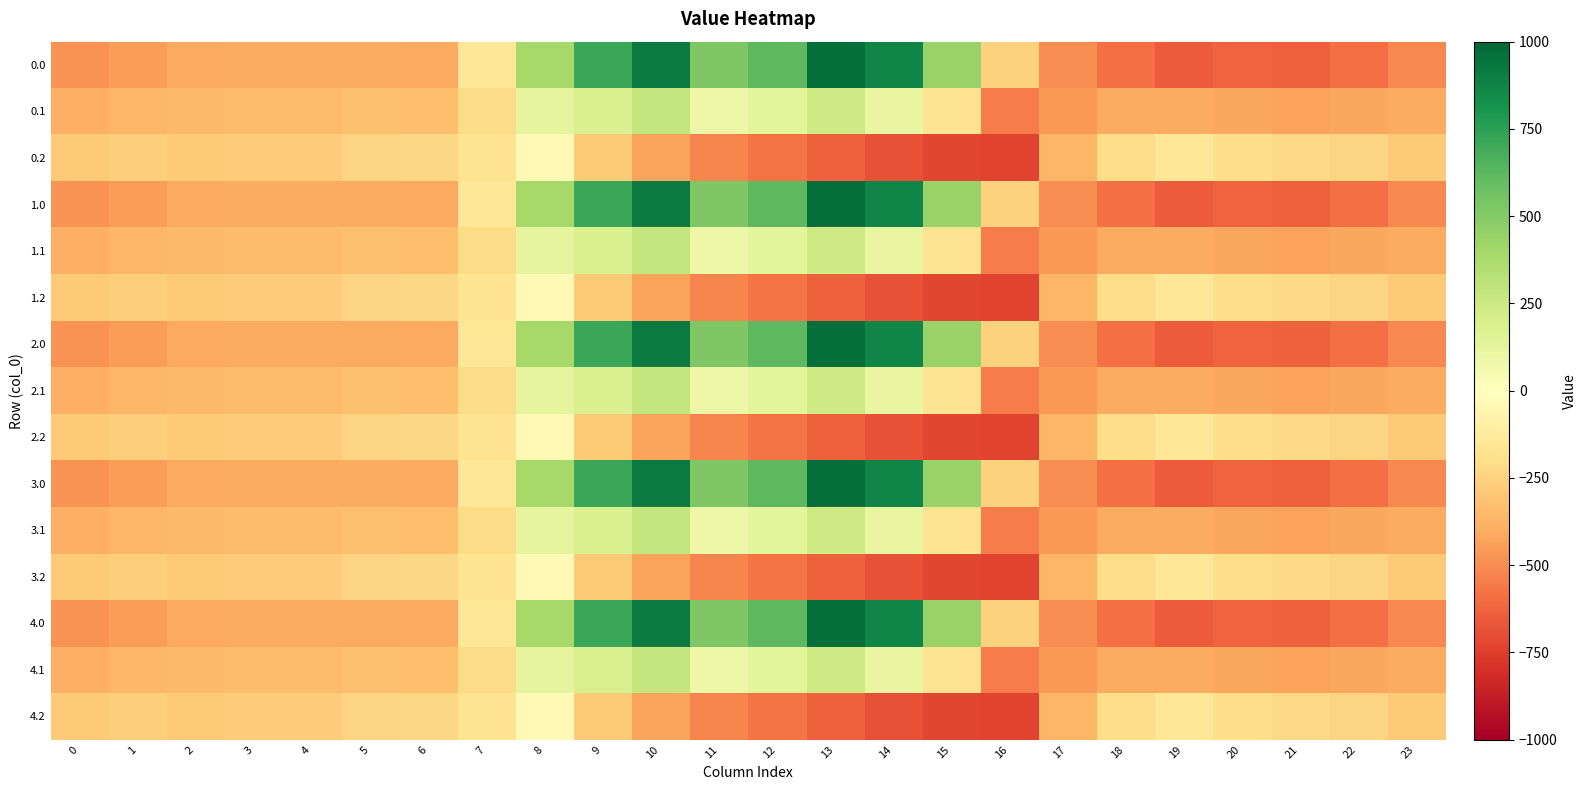

What is the total value across all series at 2?

-5219.1